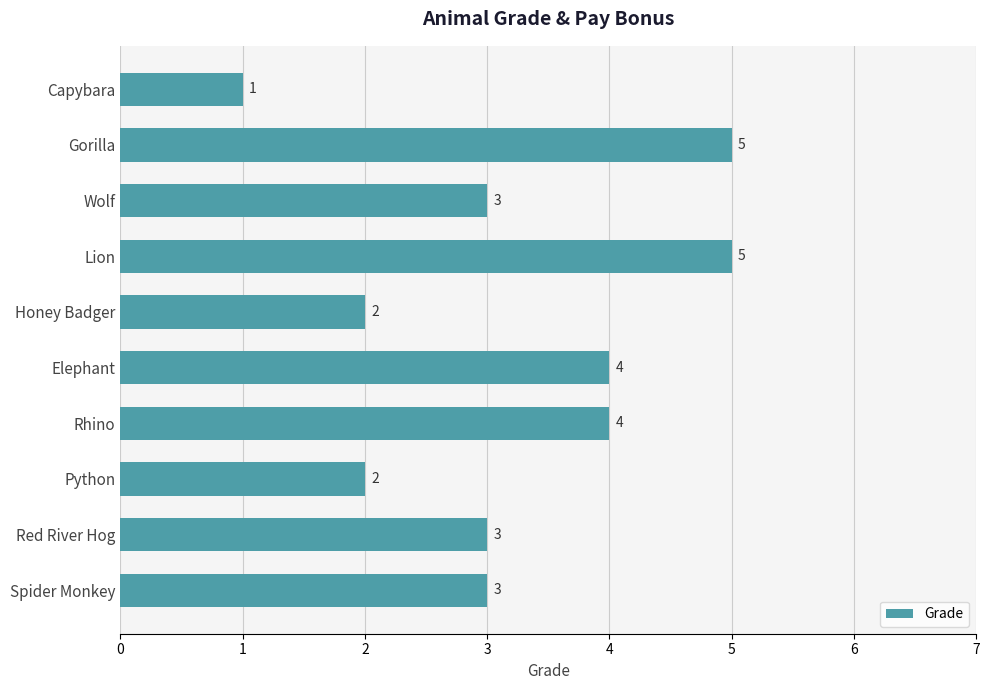

How many data points are less than 3?

3